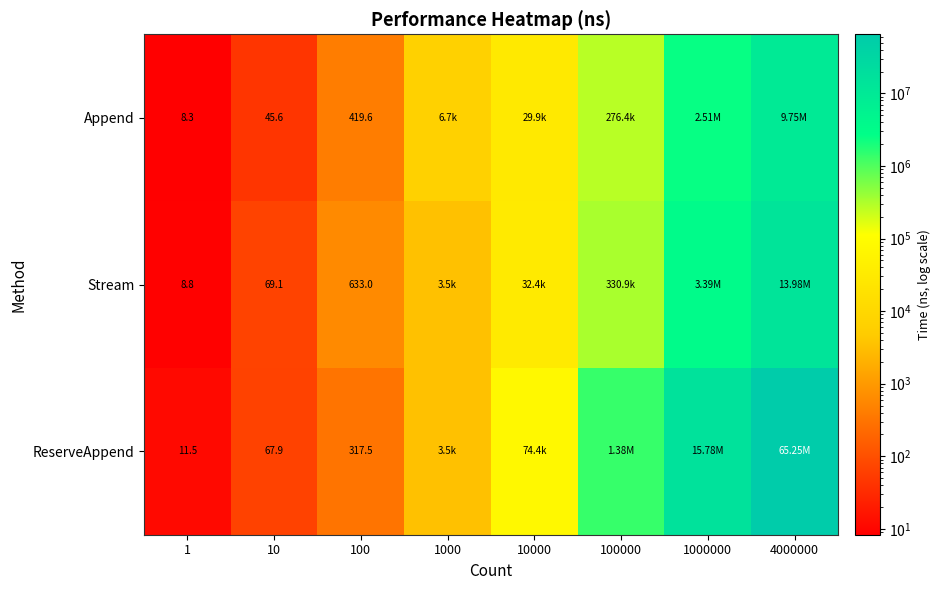

What is the spread (max minus min) of values at 1?

3.2